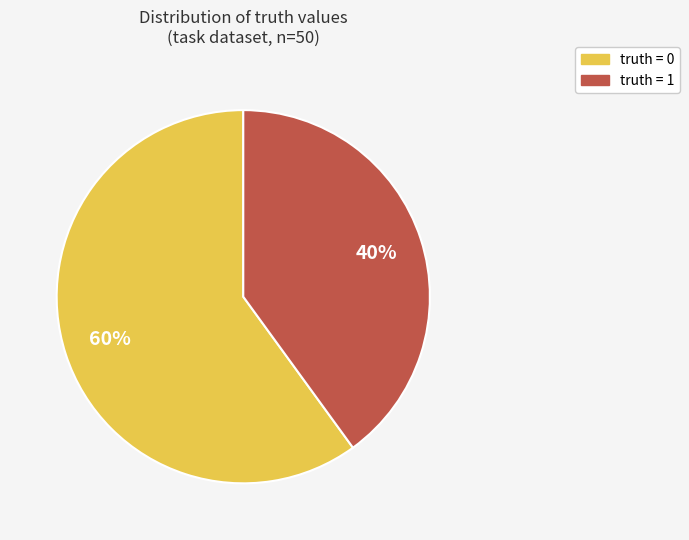

Is there a majority slice in this chart?

Yes